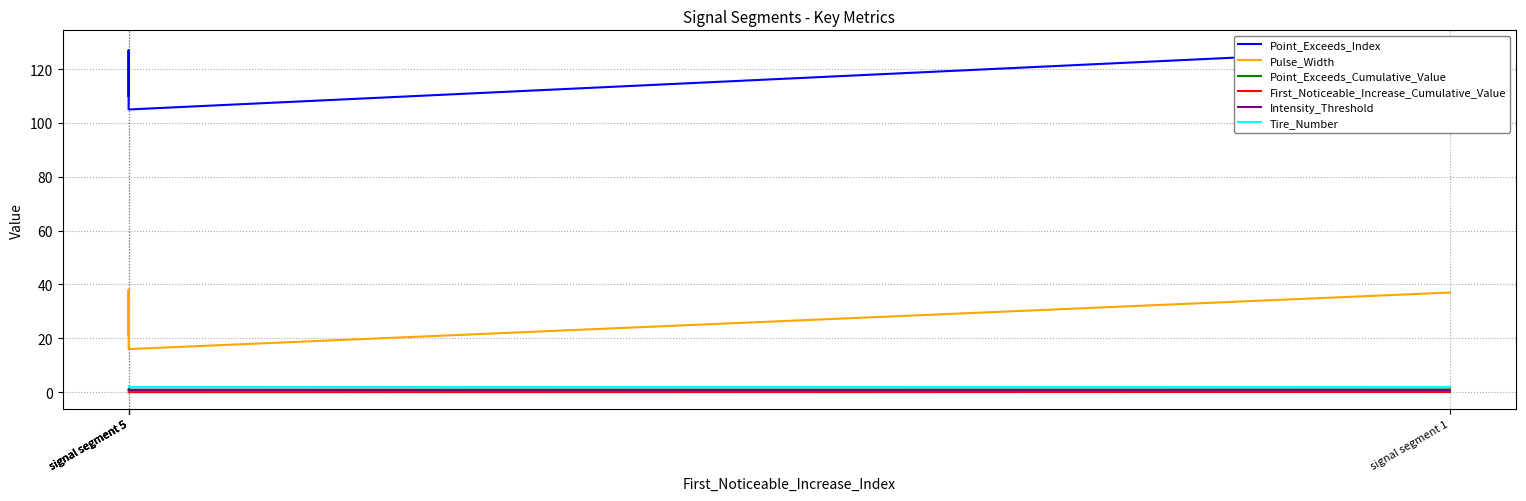

True or false: First_Noticeable_Increase_Cumulative_Value has more than 0 interior local peaks.

False